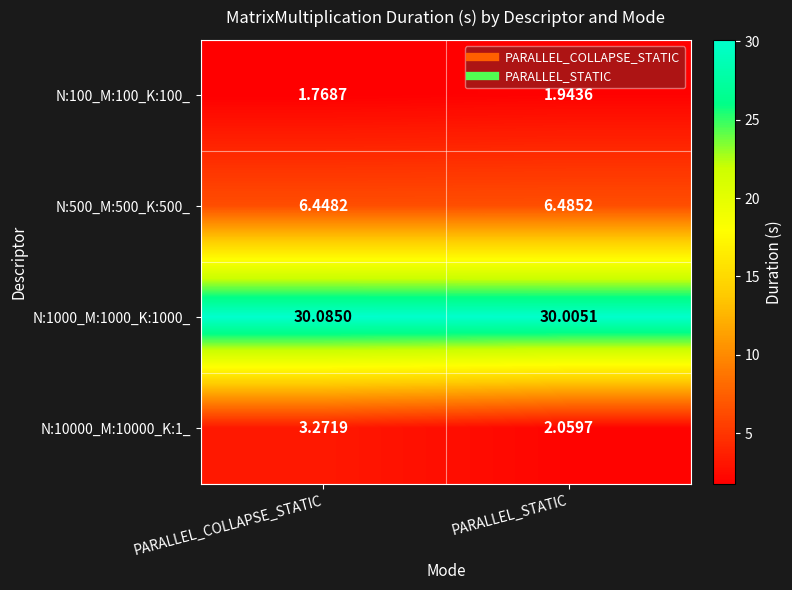

At which category is the sum across all series the highest?

PARALLEL_COLLAPSE_STATIC